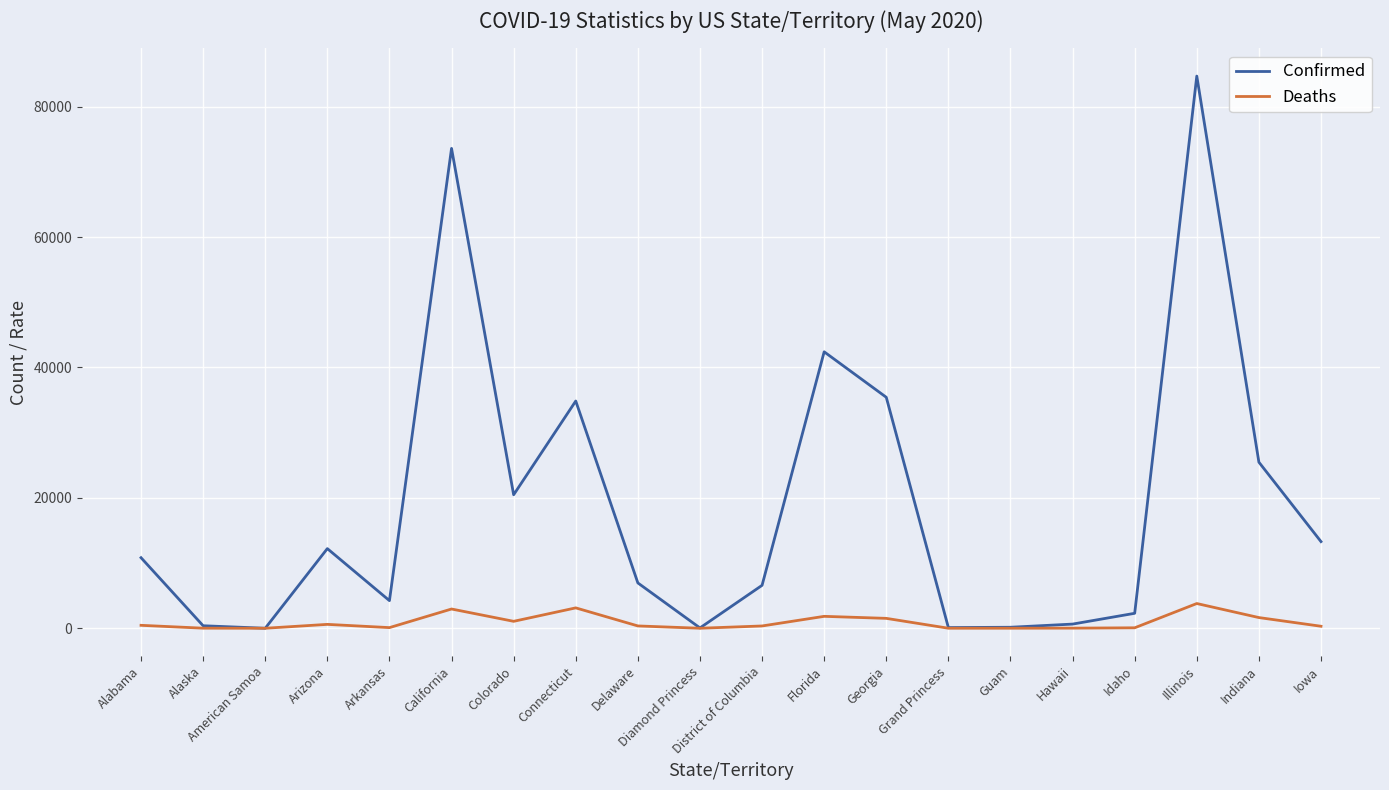

Which series has the largest total across all categories?

Confirmed